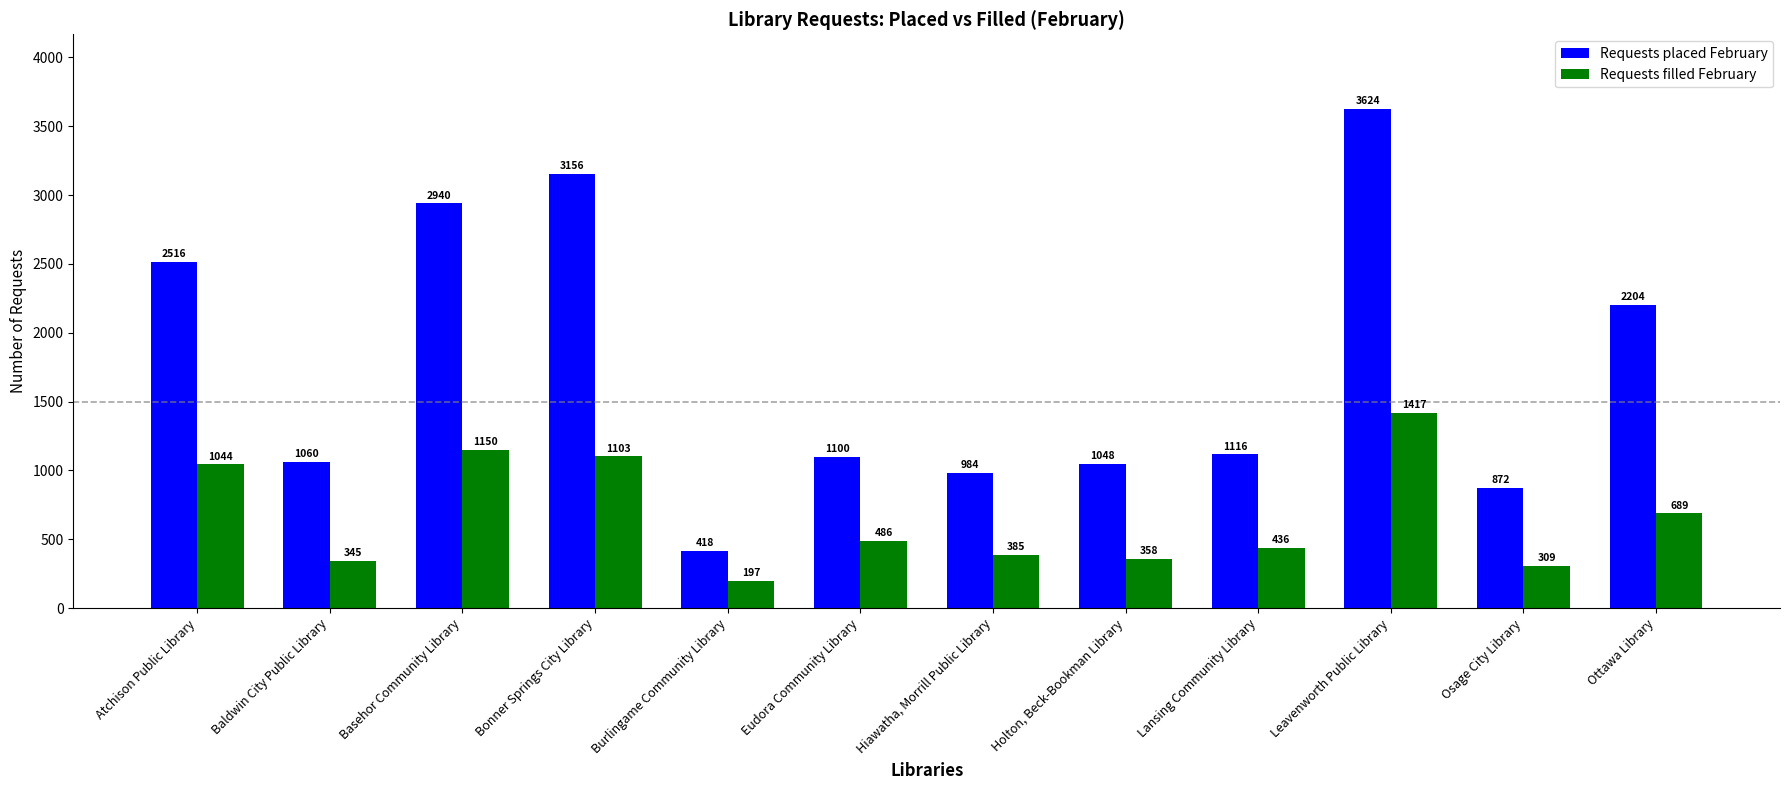

Reading right to left, extract all data points from this chart.

Requests placed February: 2204	872	3624	1116	1048	984	1100	418	3156	2940	1060	2516
Requests filled February: 689	309	1417	436	358	385	486	197	1103	1150	345	1044